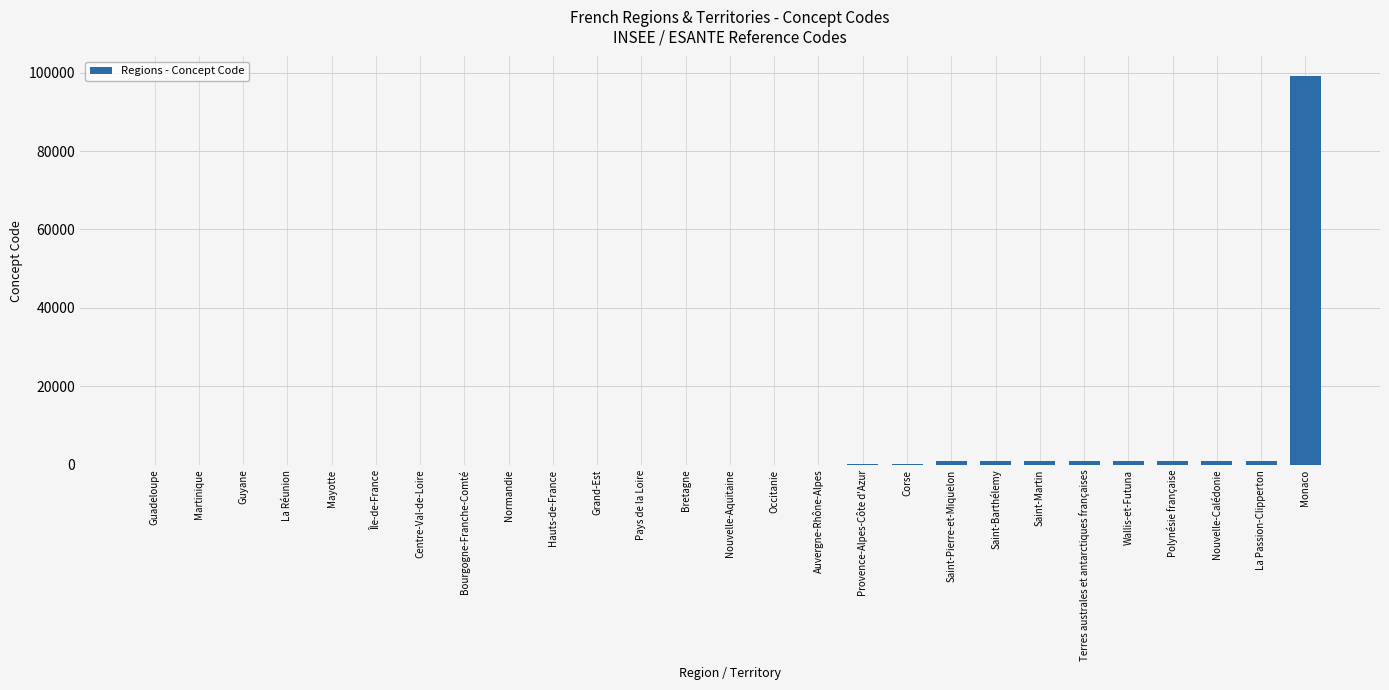

What is the maximum value shown in the chart?

99138